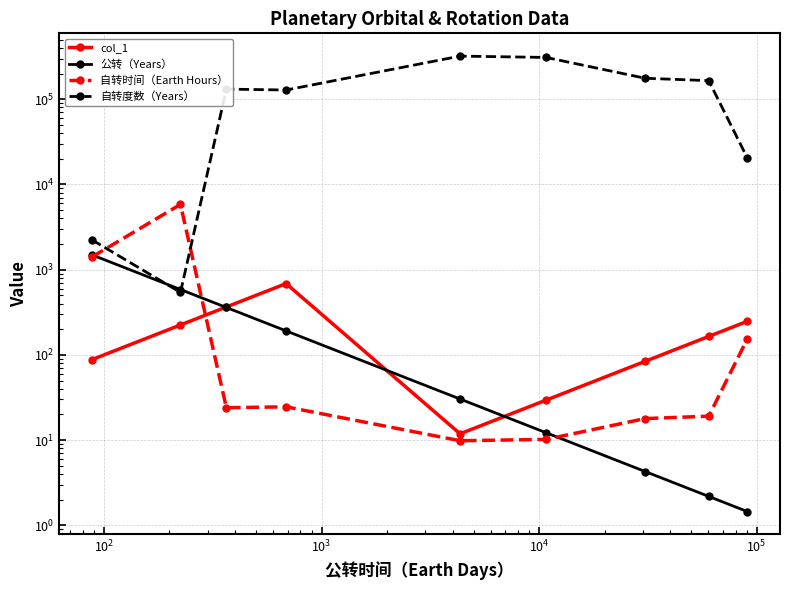

What is the smallest value displayed?

1.5